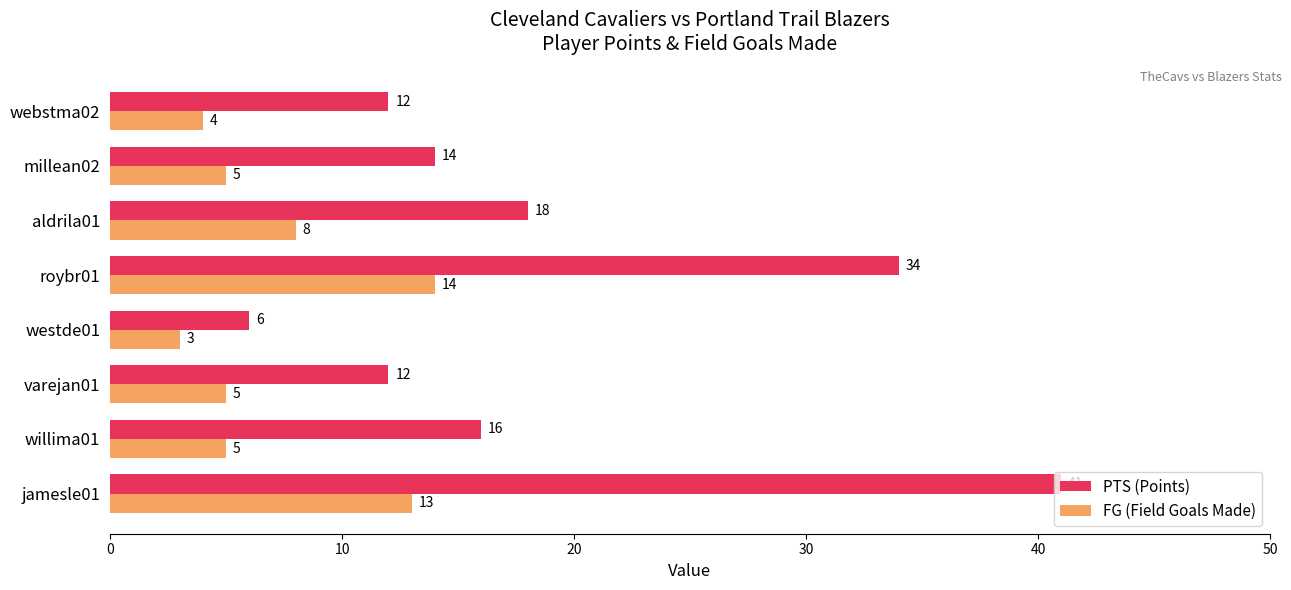

True or false: FG (Field Goals Made) has a value of 13 at jamesle01.

True